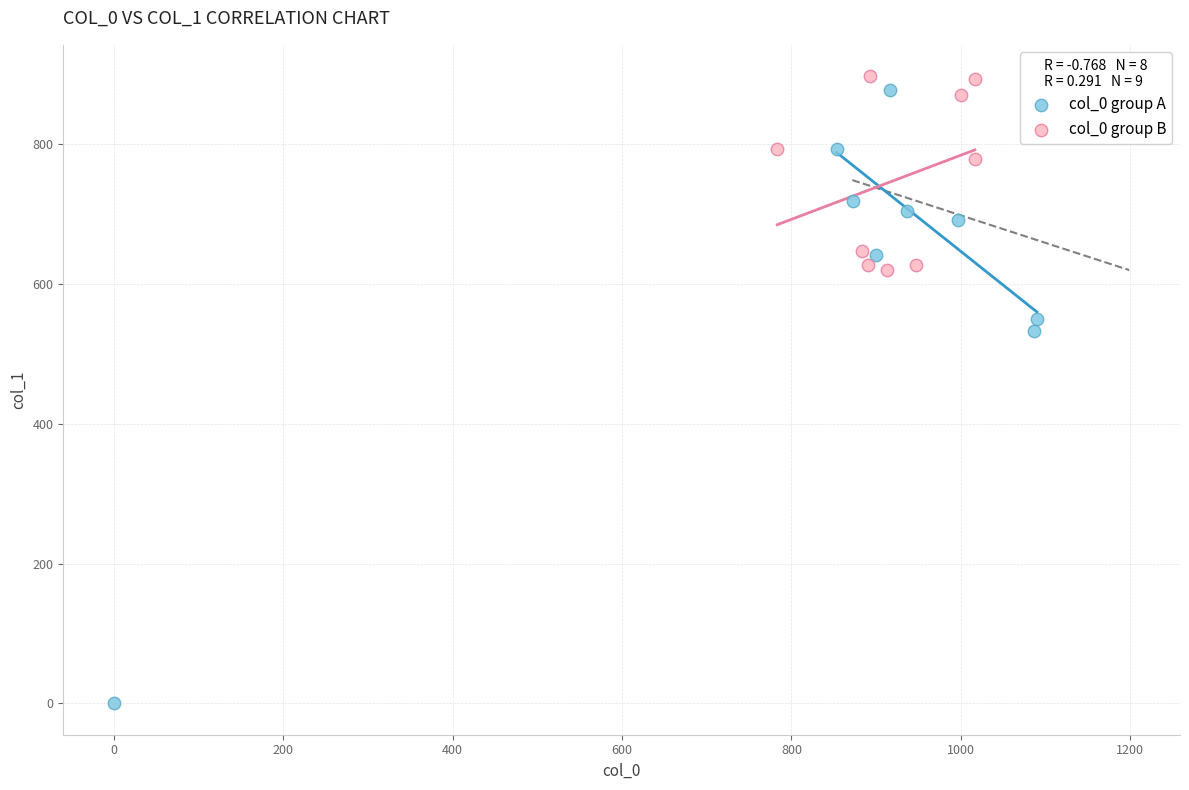

Which series contains the lowest Y value?

col_0 group A